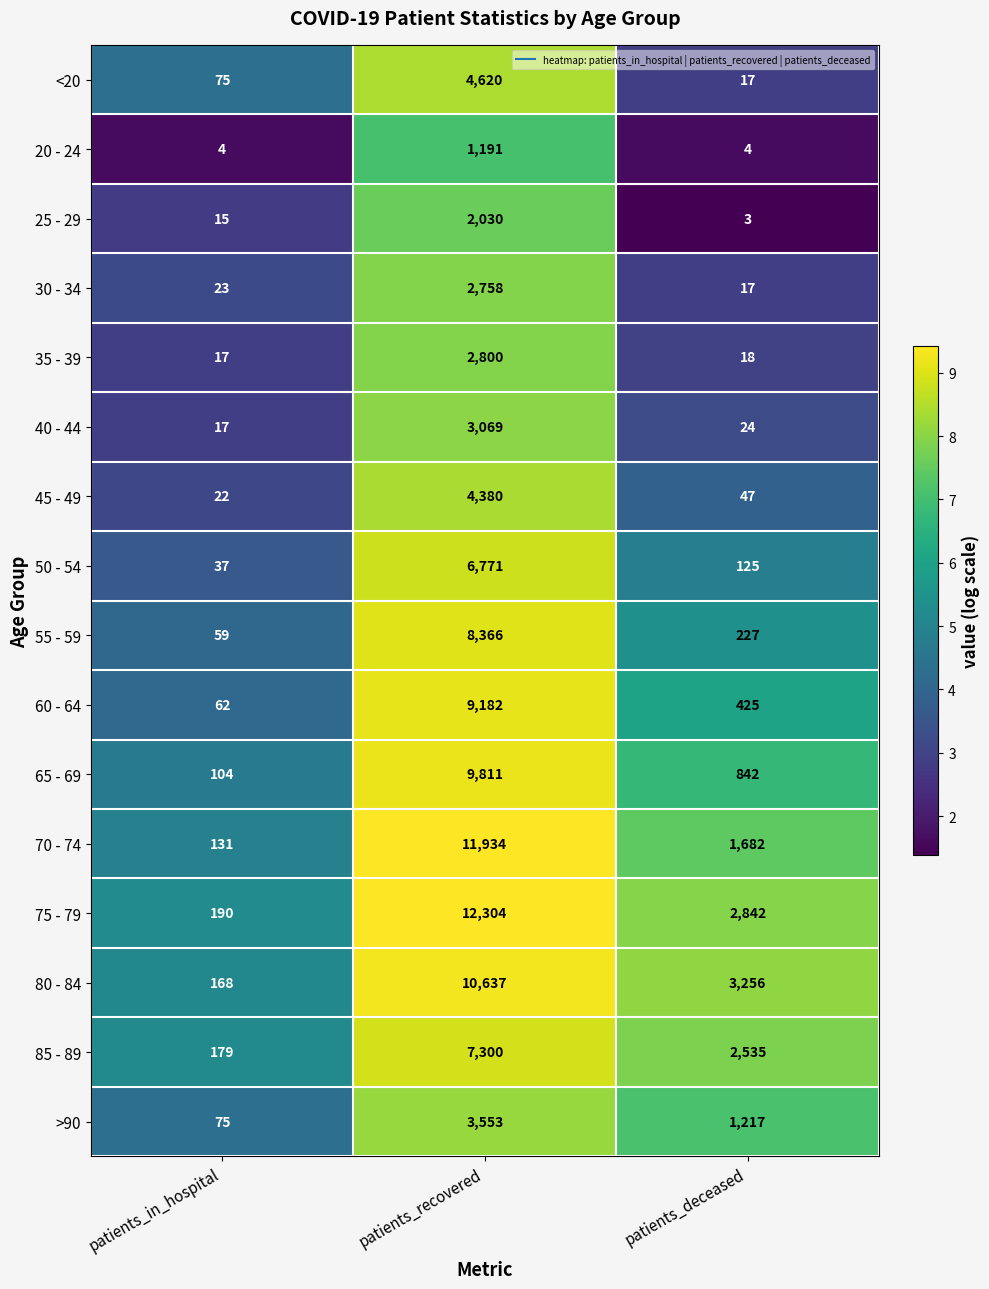

What is the sum of the 60 - 64 values at patients_deceased and patients_recovered?

9607